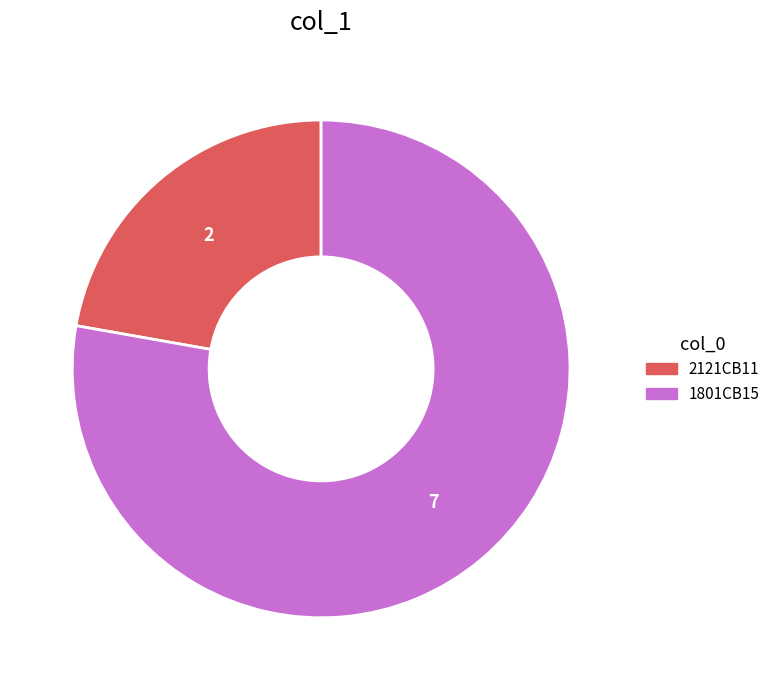

Count the number of slices in the pie.

2